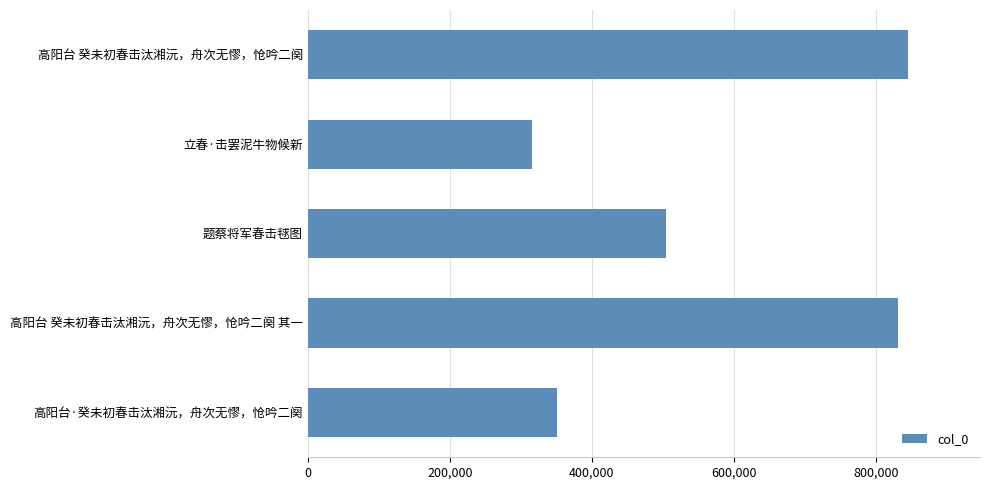

Which label corresponds to the smallest value in the chart?

立春·击罢泥牛物候新